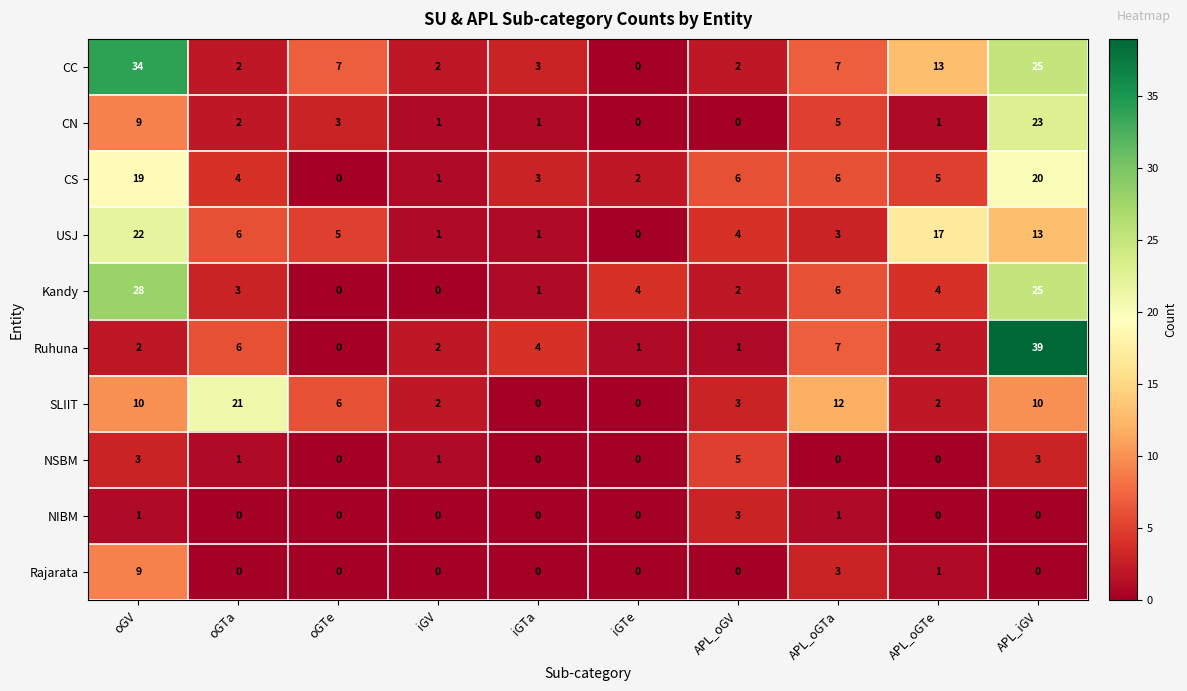

List the series in order of their peak value, highest first.

Ruhuna, CC, Kandy, CN, USJ, SLIIT, CS, Rajarata, NSBM, NIBM